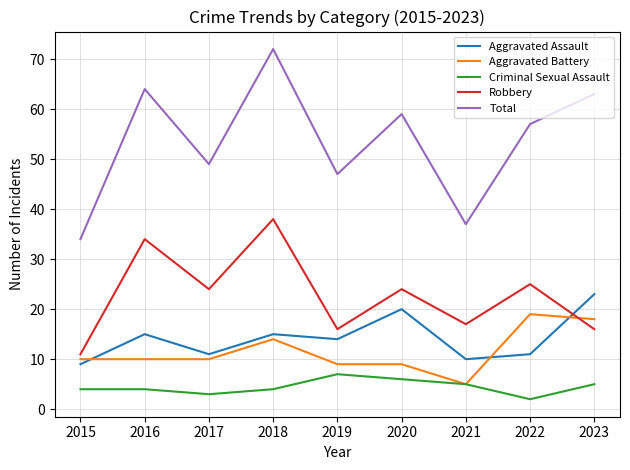

In Total, how many points are higher than both neighbors (excluding endpoints)?

3